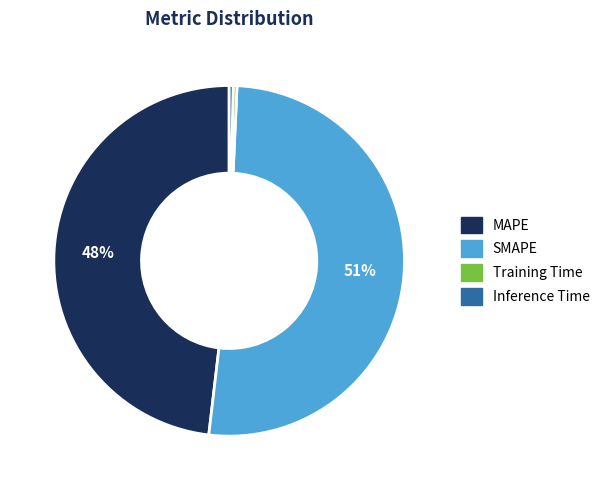

Does SMAPE account for over 50% of the chart?

Yes